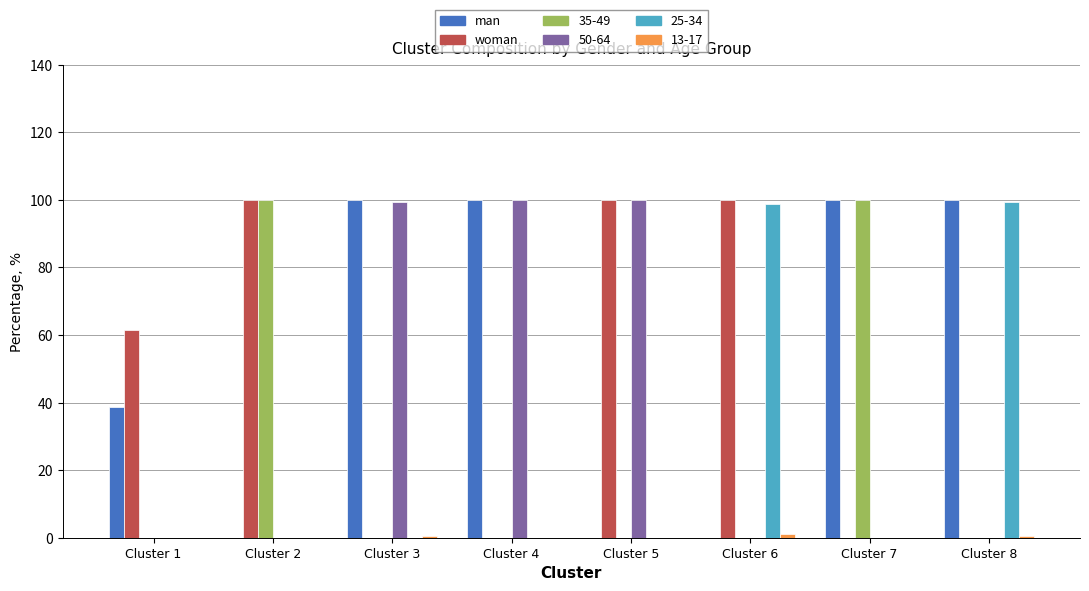

How many distinct data groups are displayed?

6